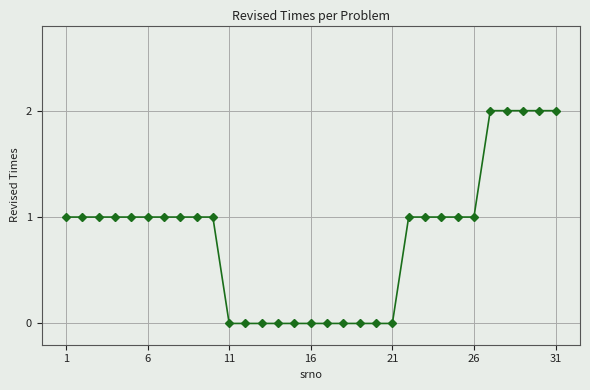

What is the difference between the maximum and second lowest values?

2